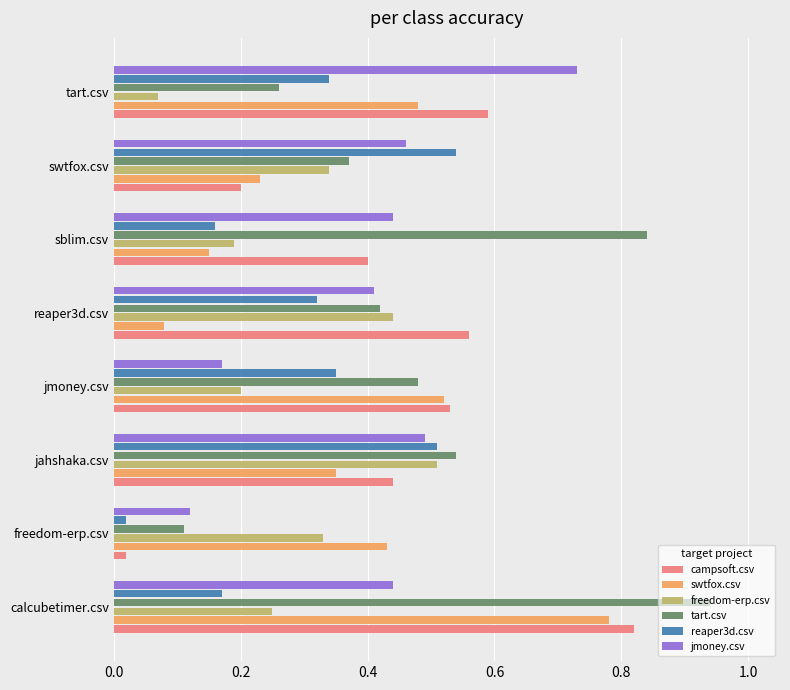

True or false: campsoft.csv has a value of 0.4 at calcubetimer.csv.

False